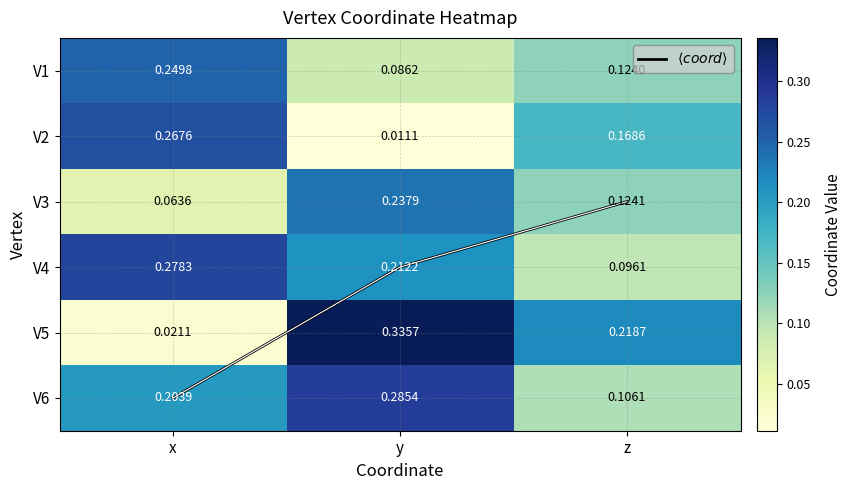

Is it true that V1 equals 0.1 at x?

False